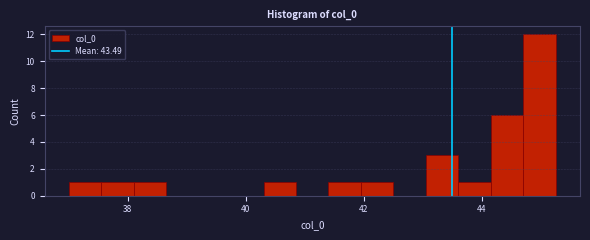

Around what value on the x-axis is the tallest bar? Give the approximate position of its centre, as read against the axis.

45.0